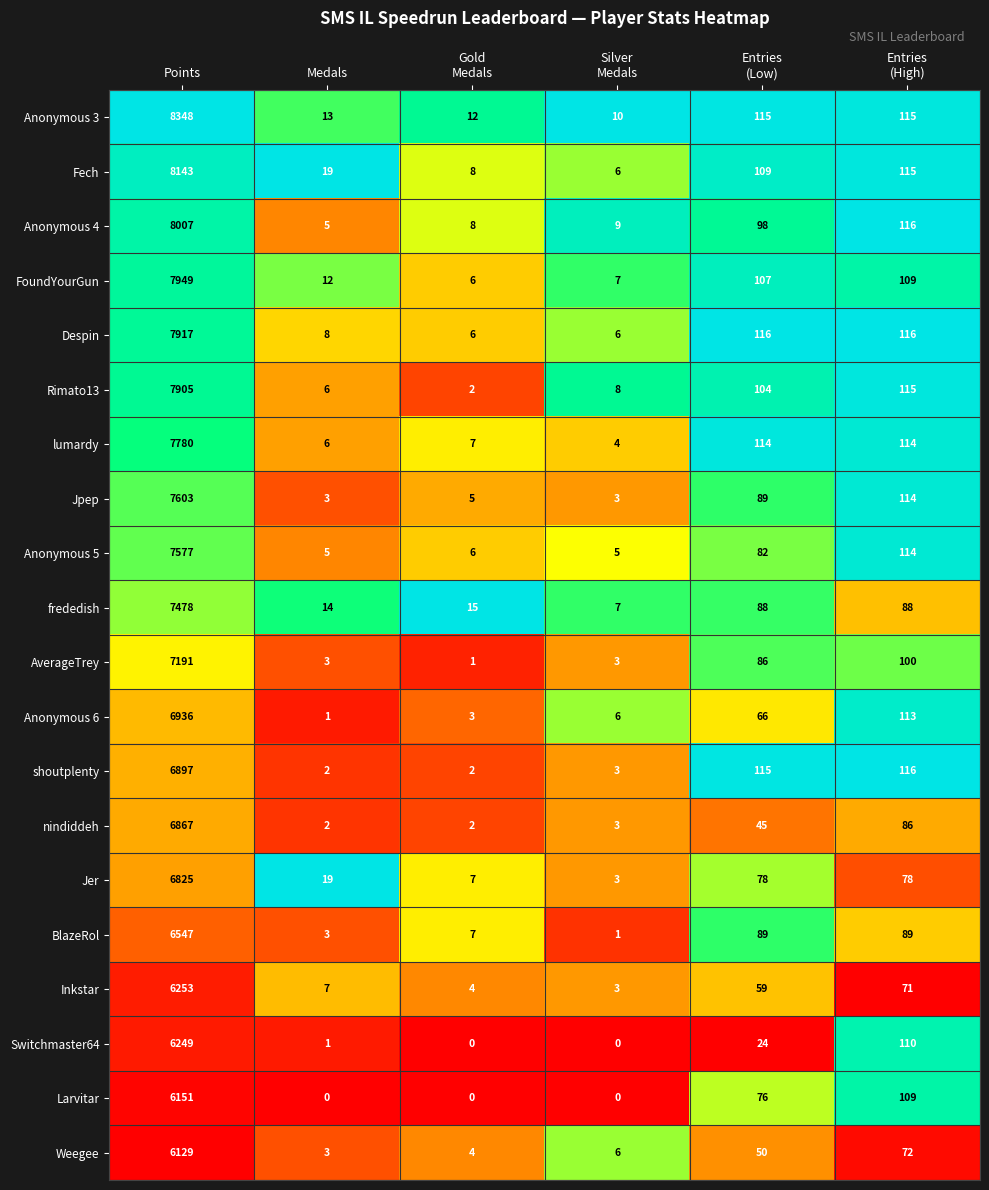

Where does the lumardy series first go above 114?

Points